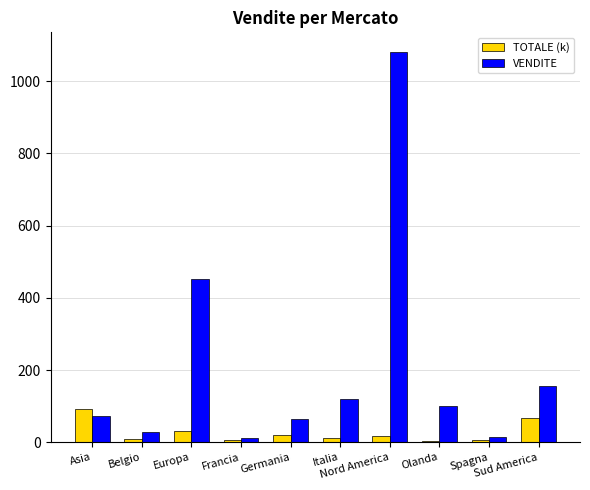

What is the greatest value displayed?

1081.0